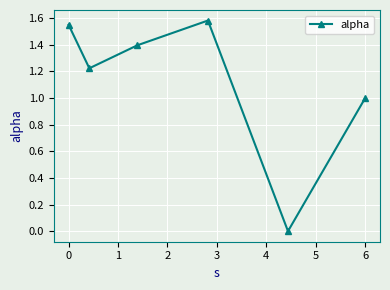

True or false: the data has more than 0 interior local peaks.

True